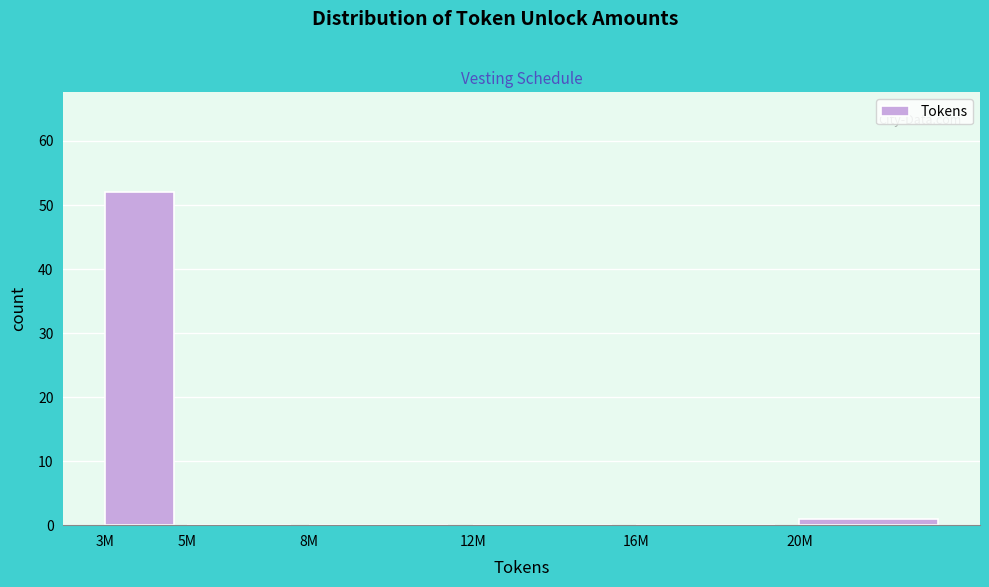

Reading left to right, what are all the values shown in this chart?

3M=52	5M=0	8M=0	12M=0	16M=0	20M=1